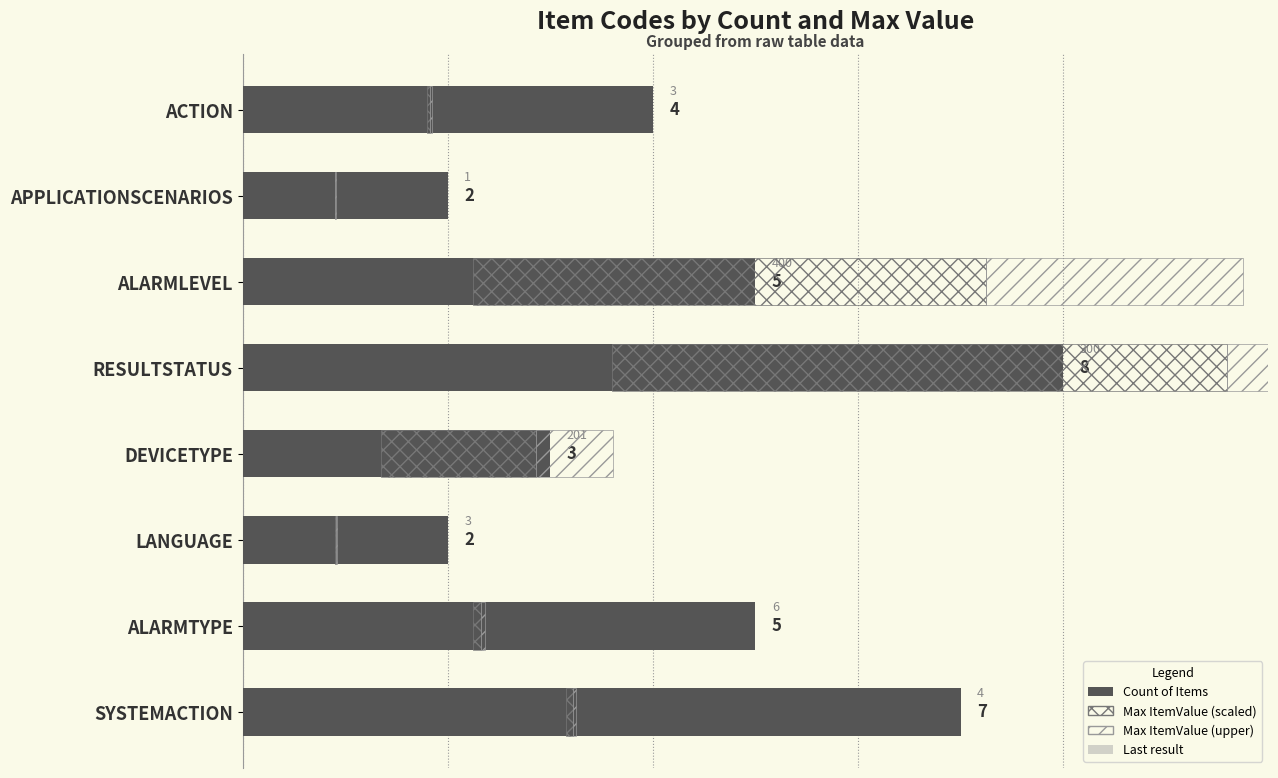

How many bars are there in each group?

4